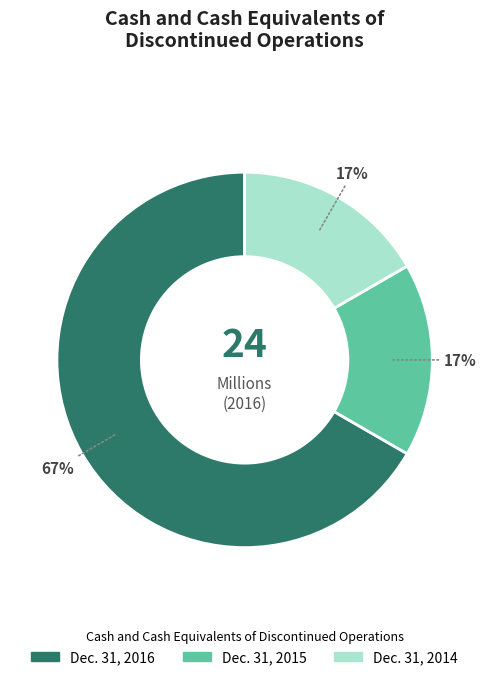

Which slice is the largest?

Dec. 31, 2016